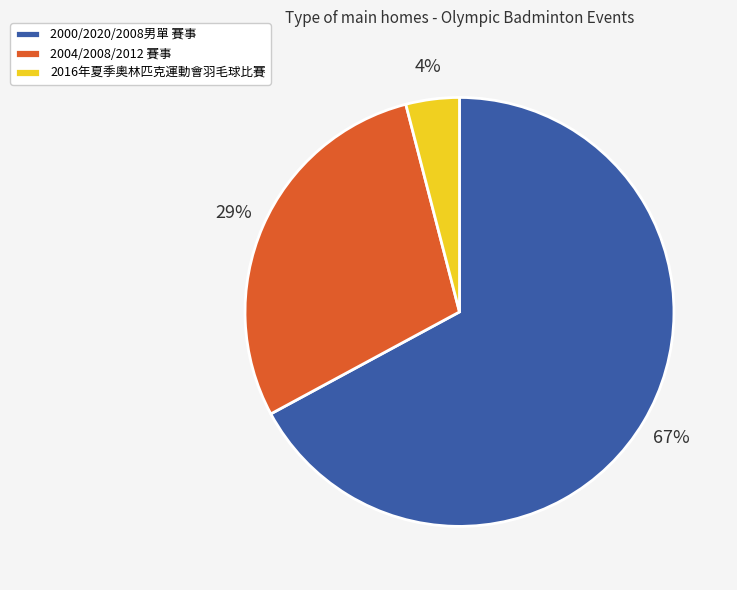

Is the sum of 2016年夏季奧林匹克運動會羽毛球比賽 and 2000/2020/2008男單 賽事 greater than half?

Yes